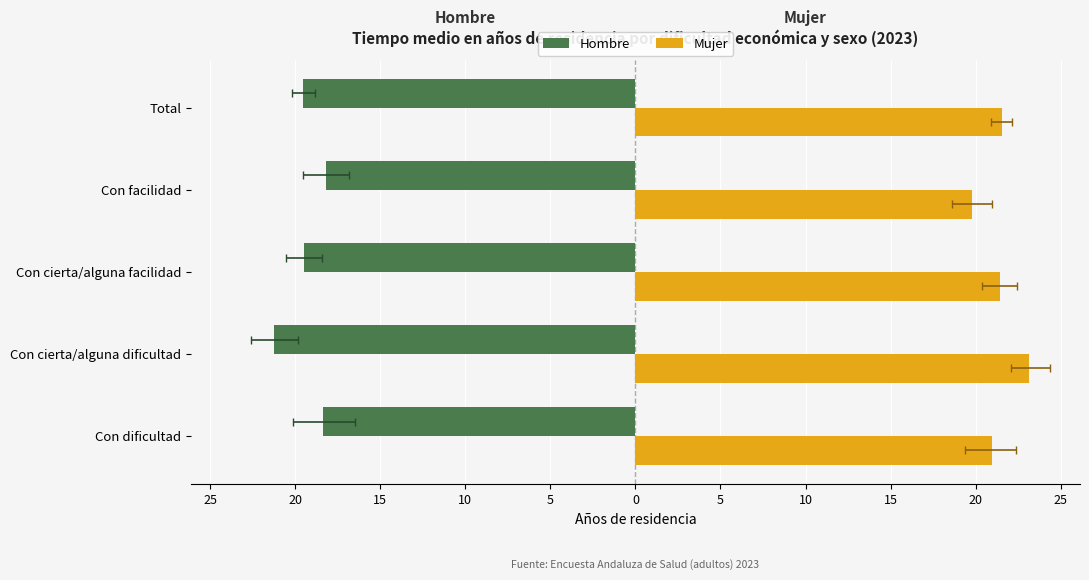

List the series in order of their peak value, highest first.

Mujer, Hombre